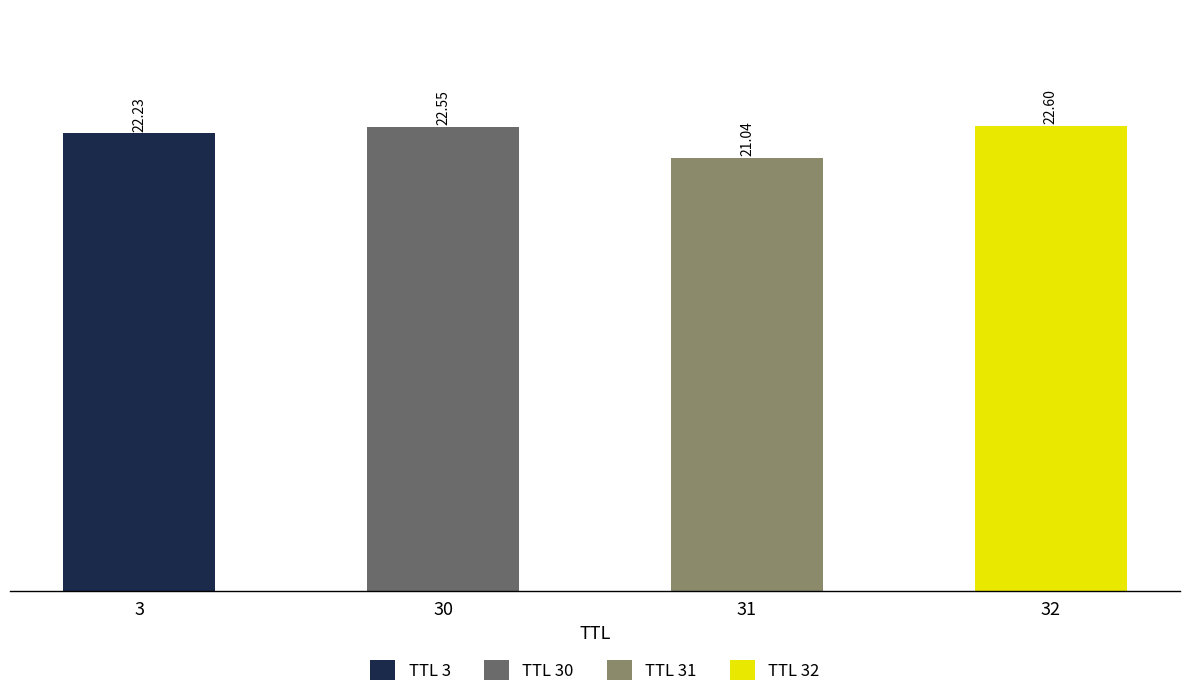

Count the values in the range 22 to 23.

3